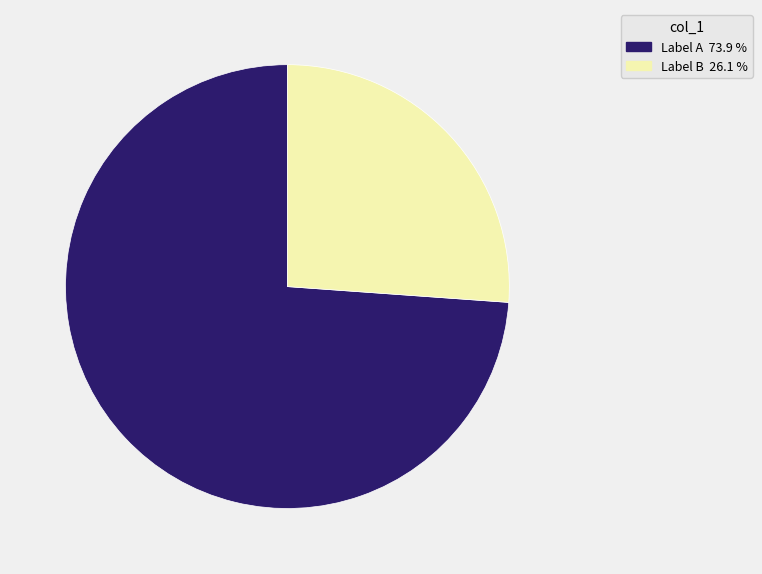

Is there any slice that represents more than half of the pie?

Yes